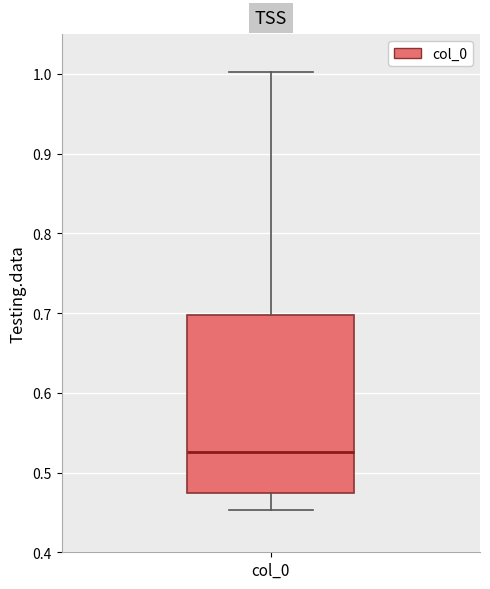

Where is the upper edge of the box for col_0 on the y-axis? The values are not printed on the chart, so give them approximately, as read against the axis.

0.70